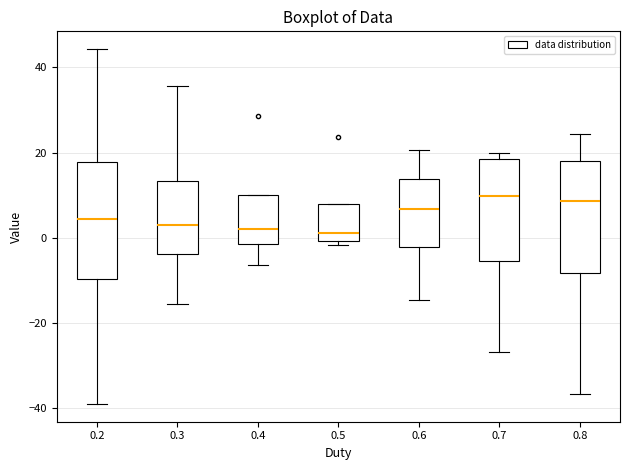

Where does the median line of the box at x = 0.2 sit on the y-axis? The values are not printed on the chart, so give them approximately, as read against the axis.

4